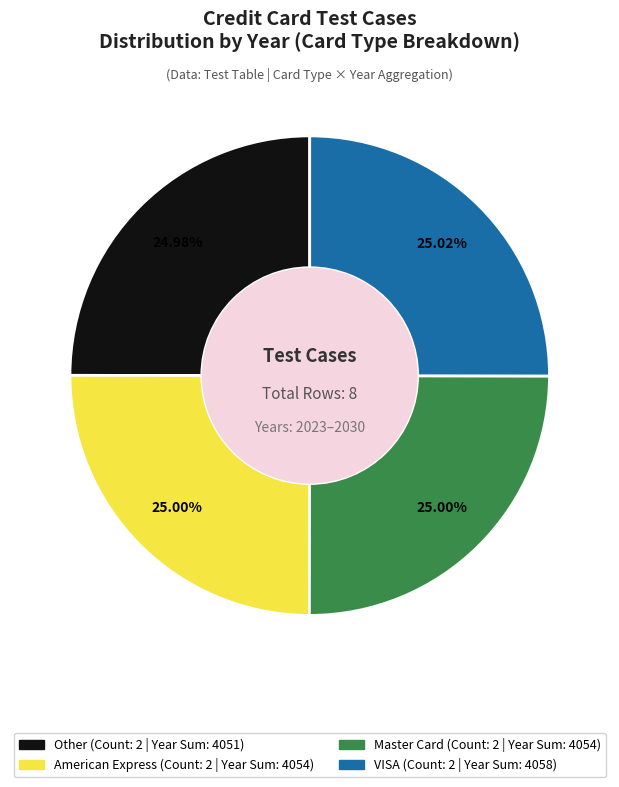

Is there any slice that represents more than half of the pie?

No